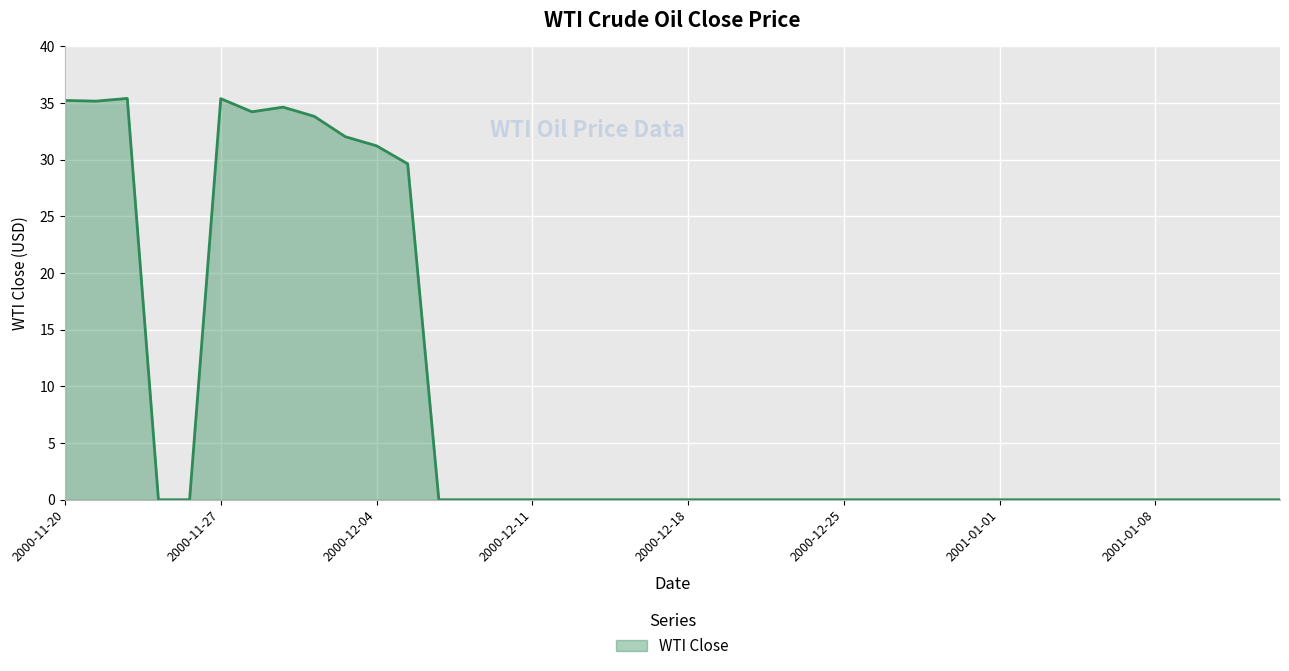

What is the difference between the maximum and minimum values?

35.4